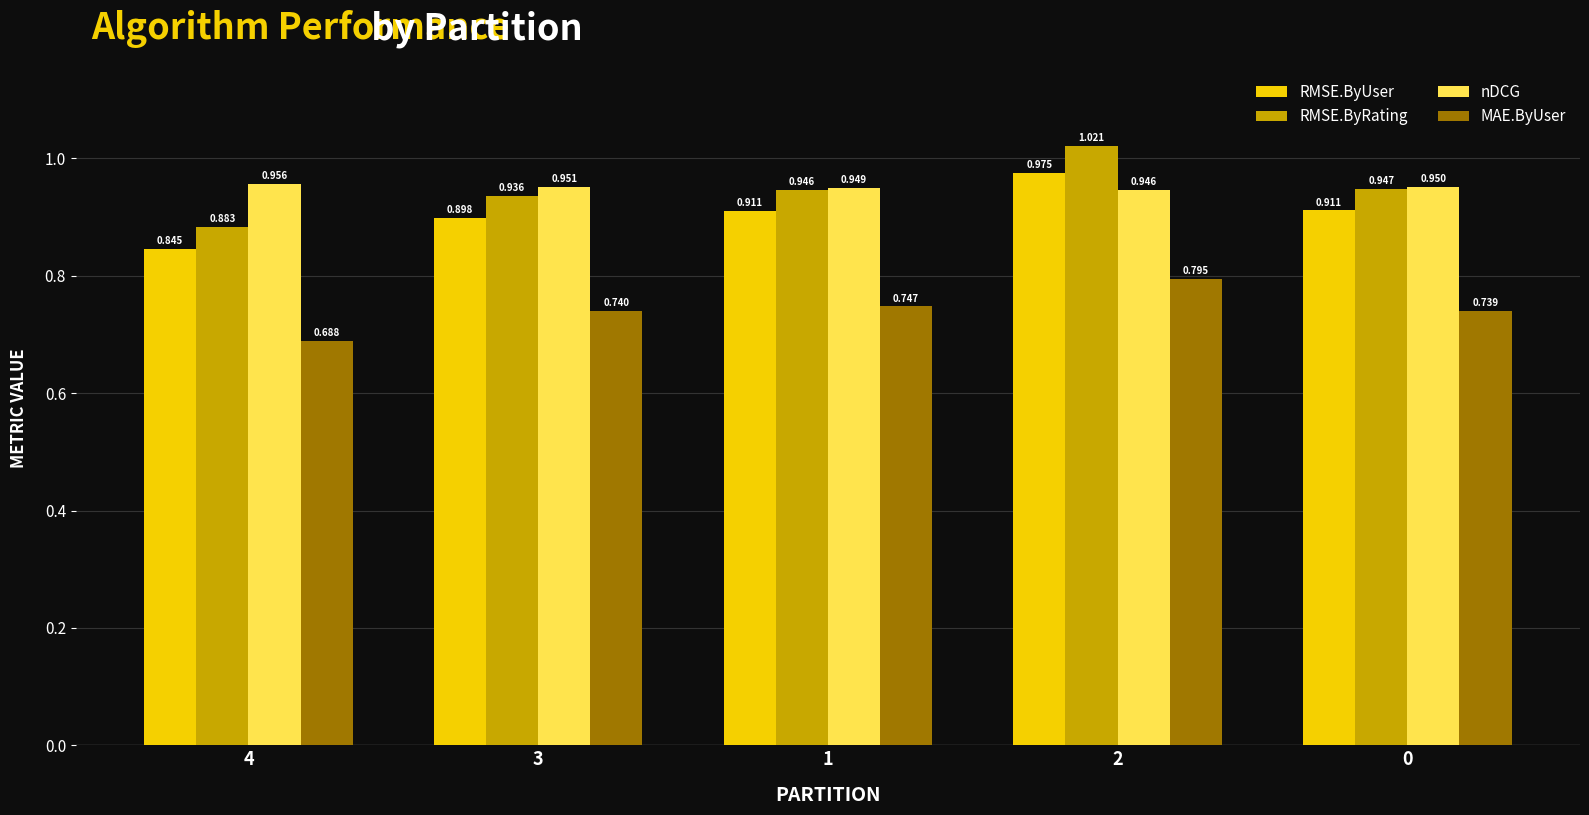

Is the value of RMSE.ByRating at 1 greater than the value of MAE.ByUser at 0?

Yes